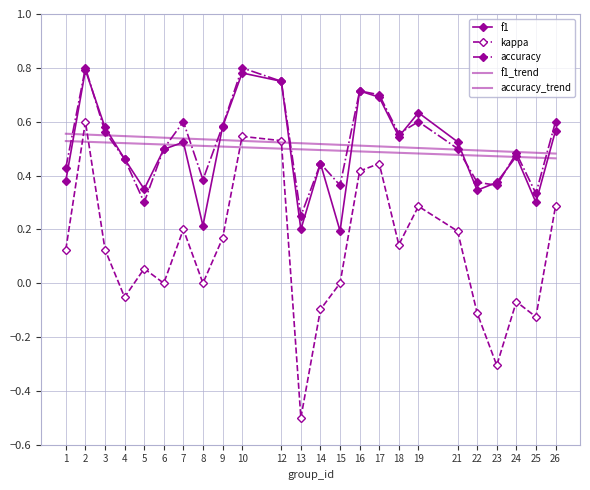

True or false: accuracy has more than 0 interior local peaks.

True